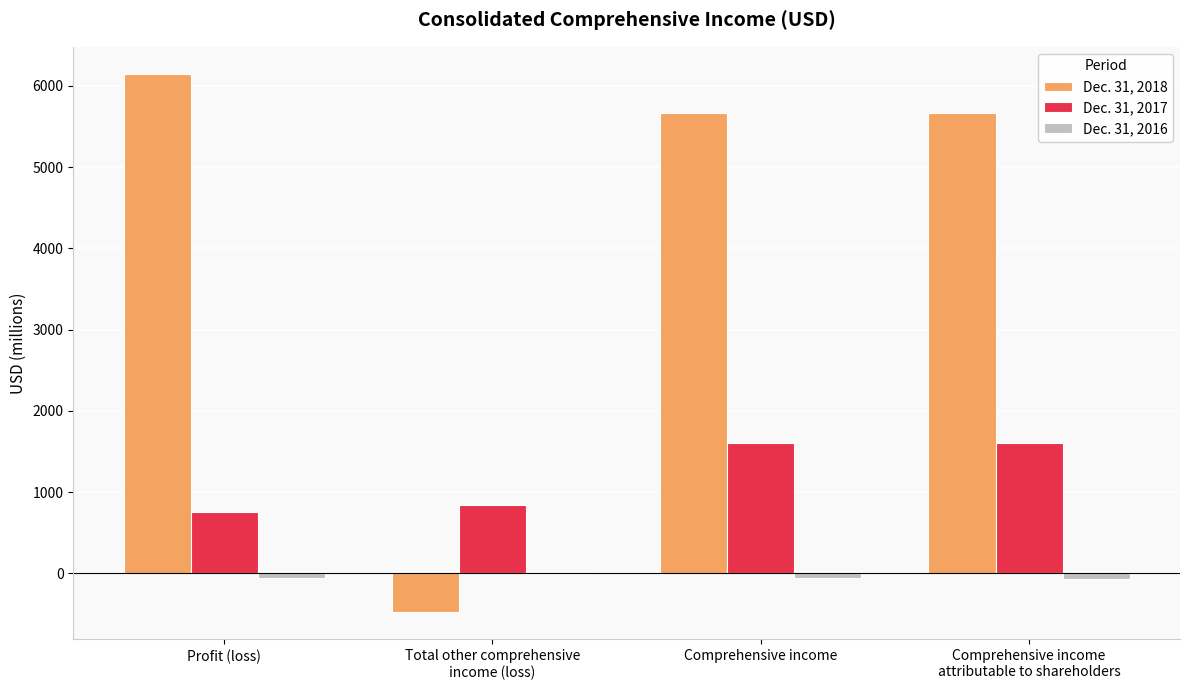

What is the greatest value displayed?

6148